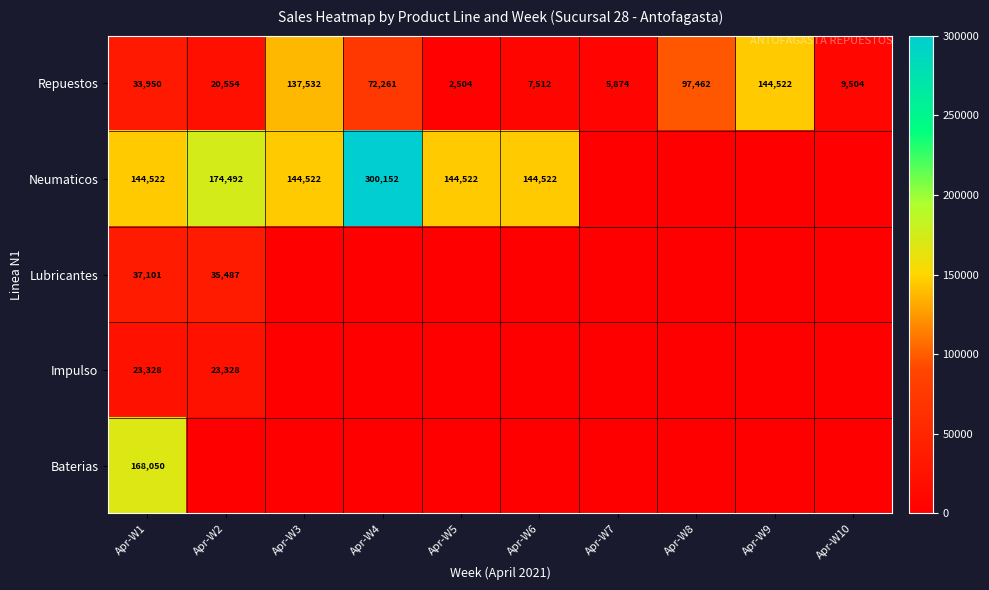

Is it true that Neumaticos equals 445308 at Apr-W4?

False